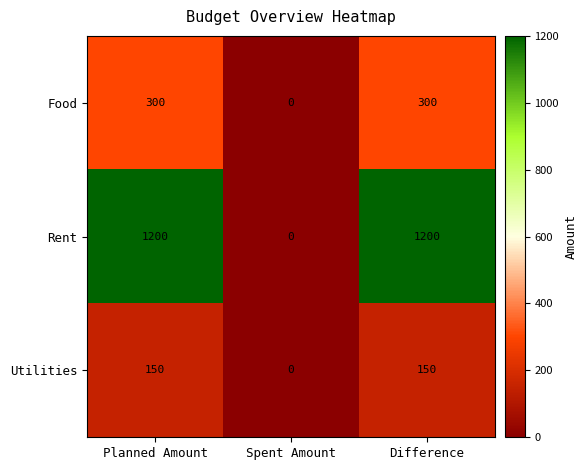

The Utilities series shows 48 at Difference. True or false?

False